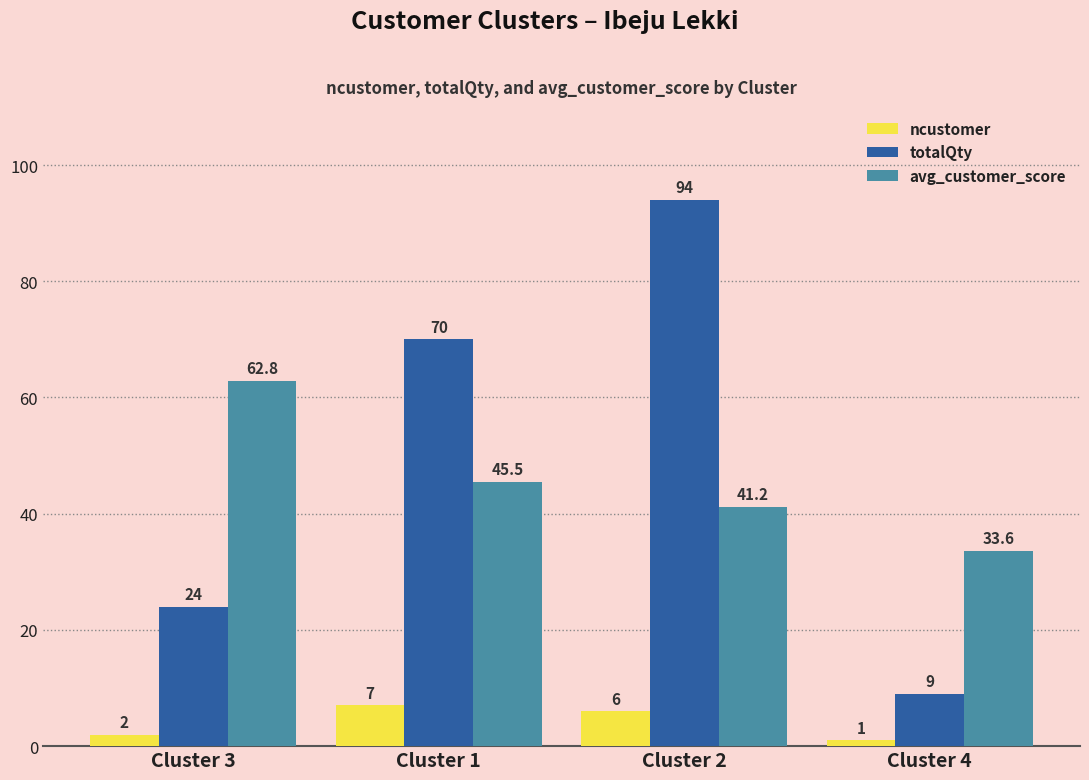

Reading left to right, transcribe all the data shown in this chart.

ncustomer: 2.0	7.0	6.0	1.0
totalQty: 24.0	70.0	94.0	9.0
avg_customer_score: 62.8	45.5	41.2	33.6